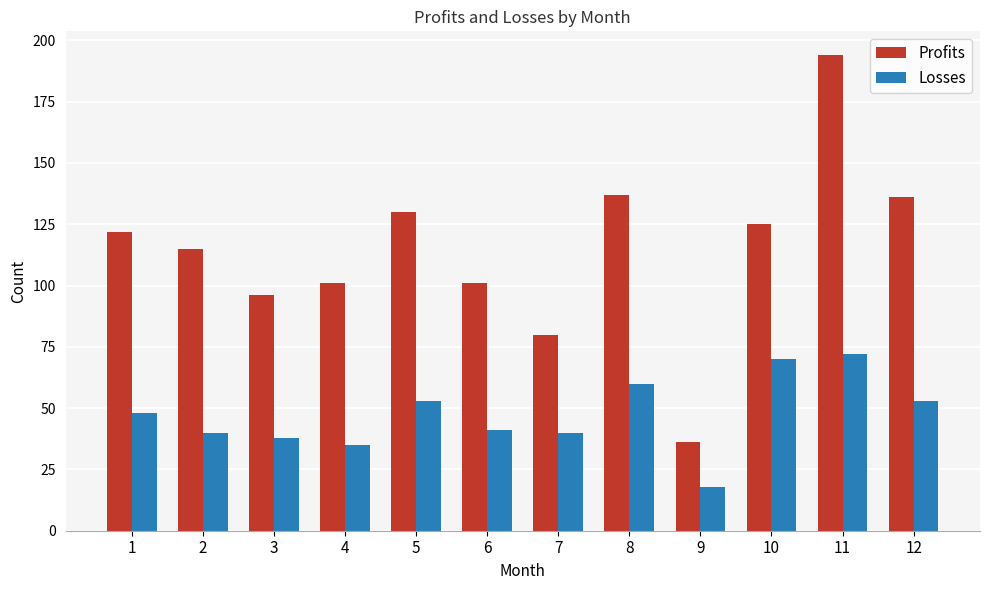

At 4, list the series in order from smallest to largest.

Losses, Profits